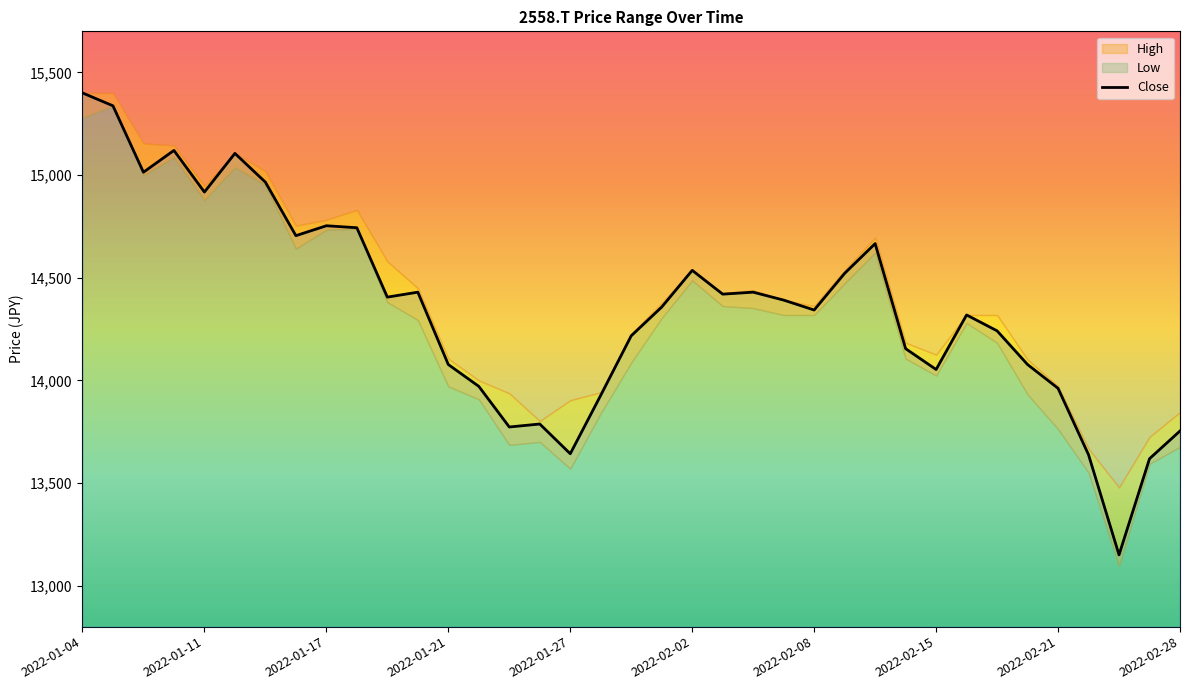

The value of Close at 2022-01-21 is 14076.8. True or false?

True